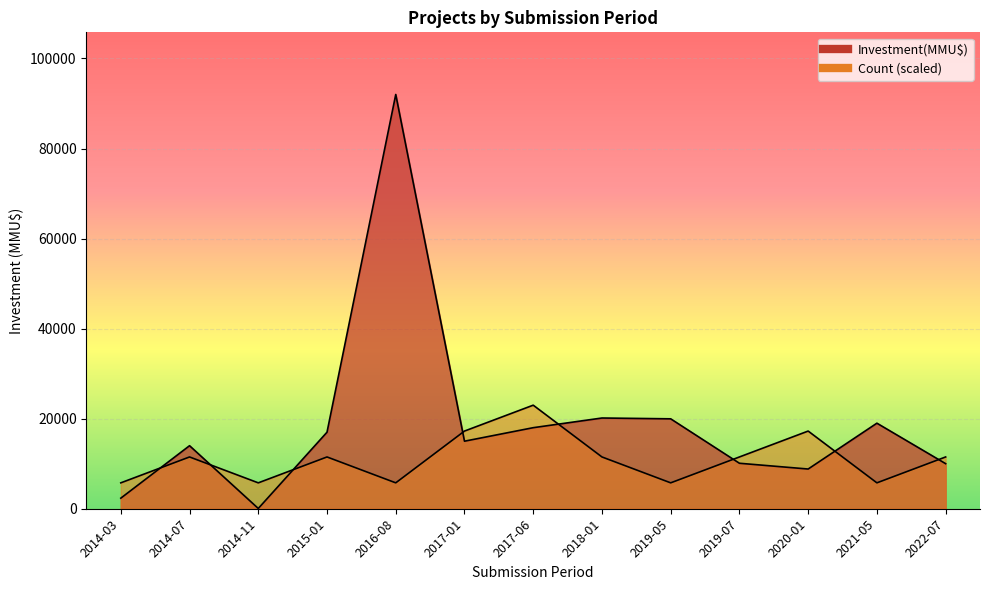

What is the minimum value for Count?

5750